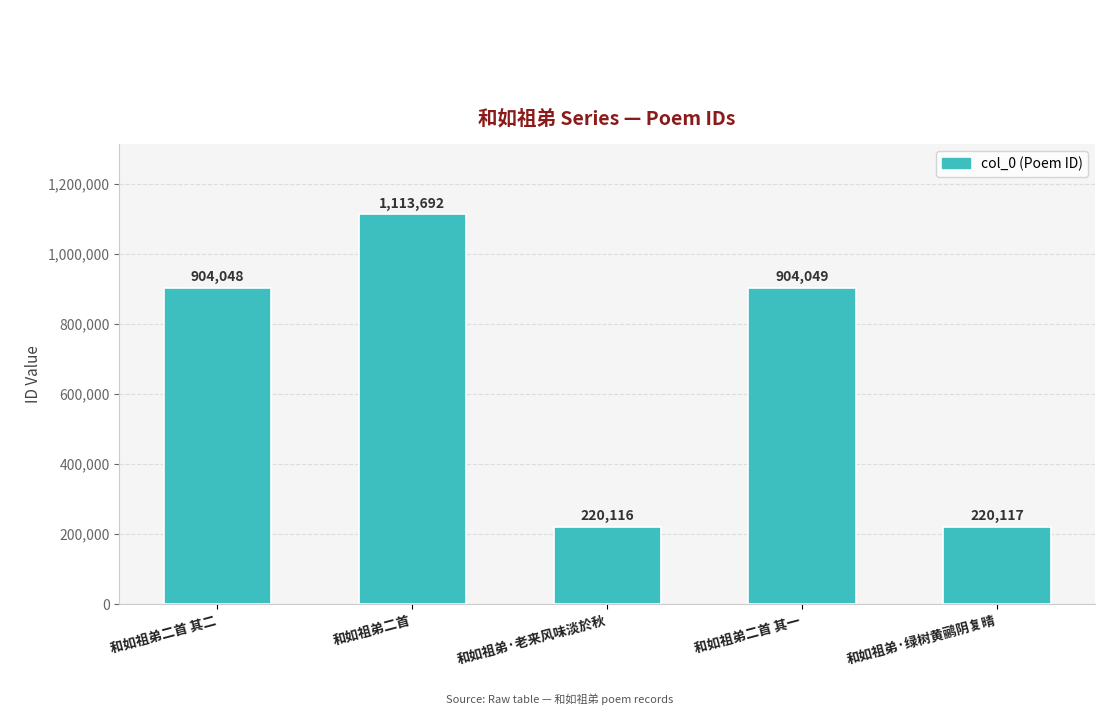

Is it true that the value at 和如祖弟·绿树黄鹂阴复晴 is 56349?

False